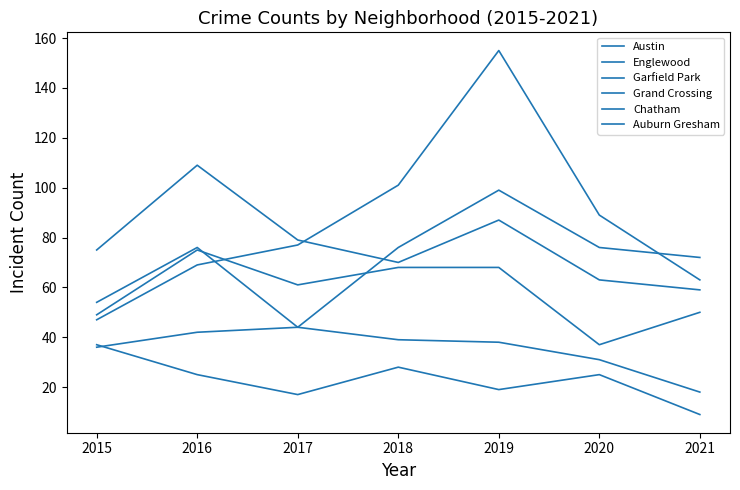

What is the minimum value for Auburn Gresham?

9